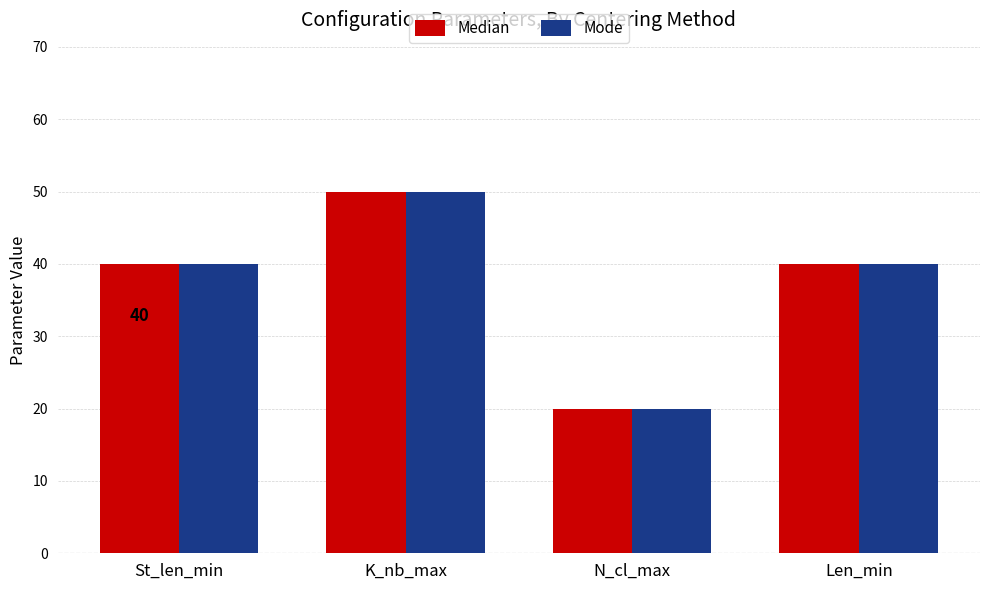

Which category has the highest value in the Median series?

K_nb_max